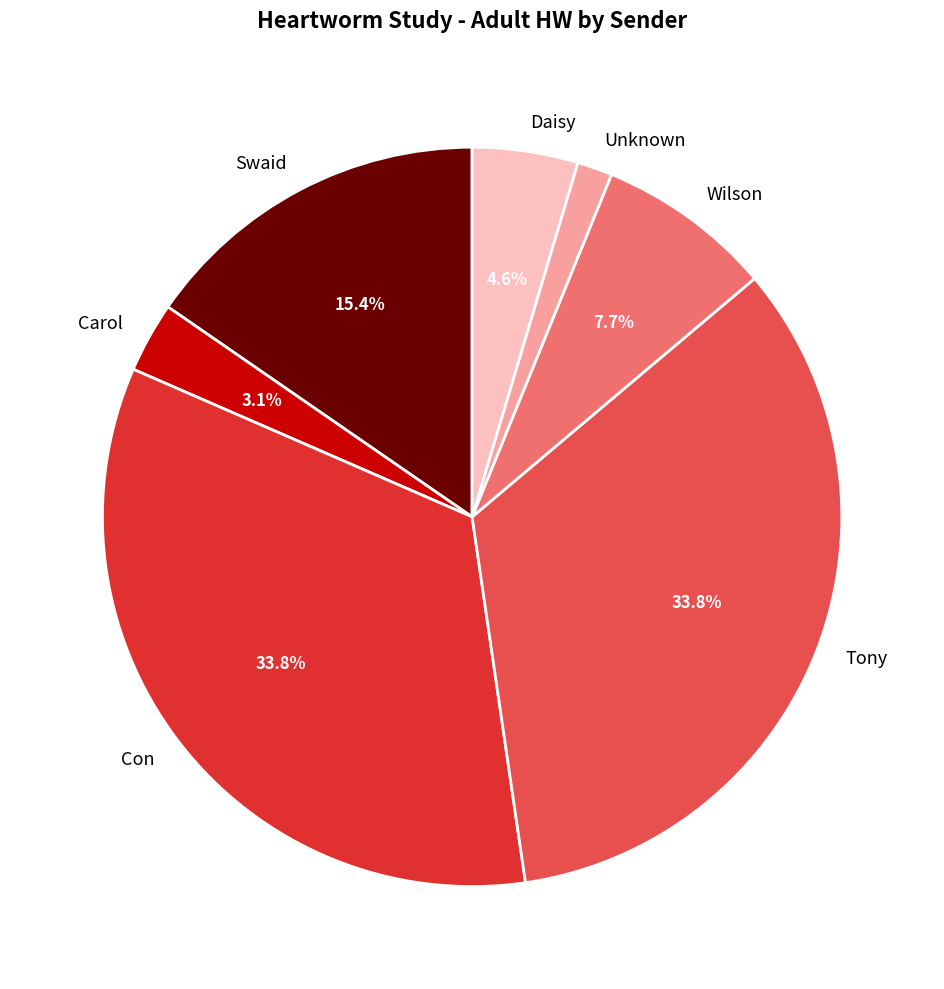

To the nearest percent, what is the difference between the Tony and Daisy slice percentages?

29%